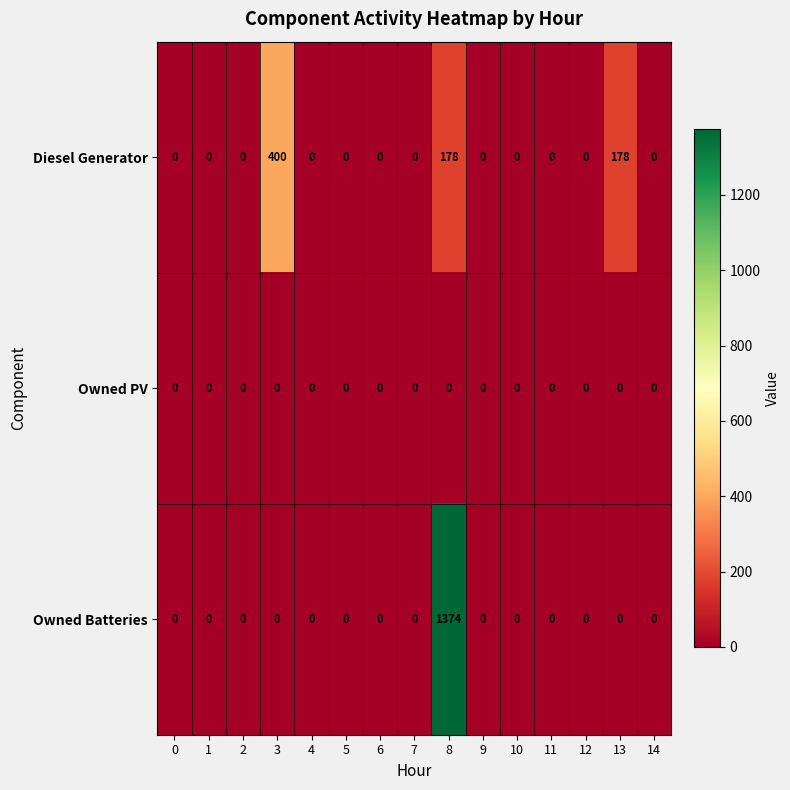

Rank the series by their average value, from lowest to highest.

Owned PV, Diesel Generator, Owned Batteries